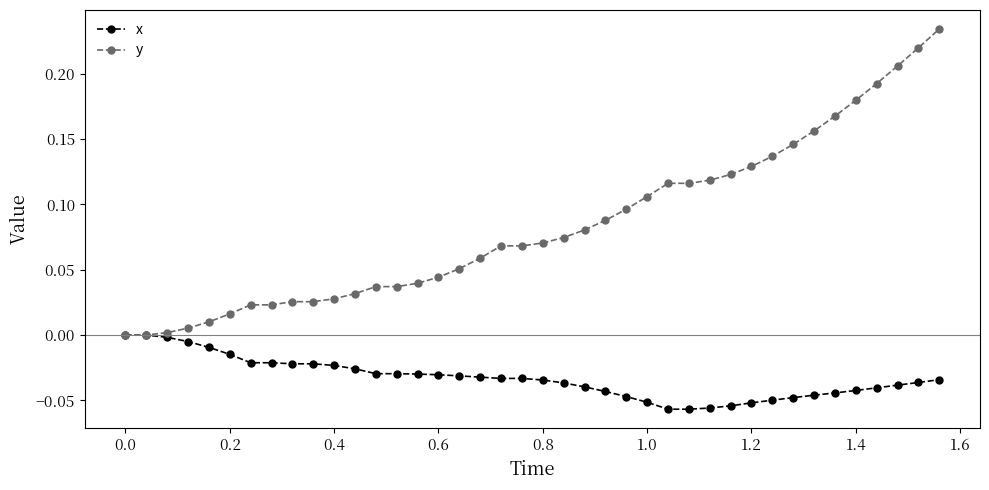

List the series in order of their overall mean, lowest first.

x, y